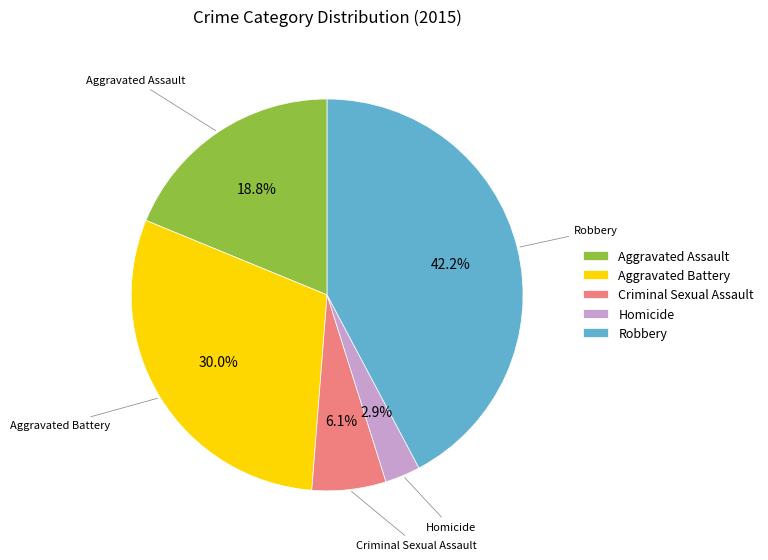

Combined, do Homicide and Aggravated Assault account for over 50%?

No